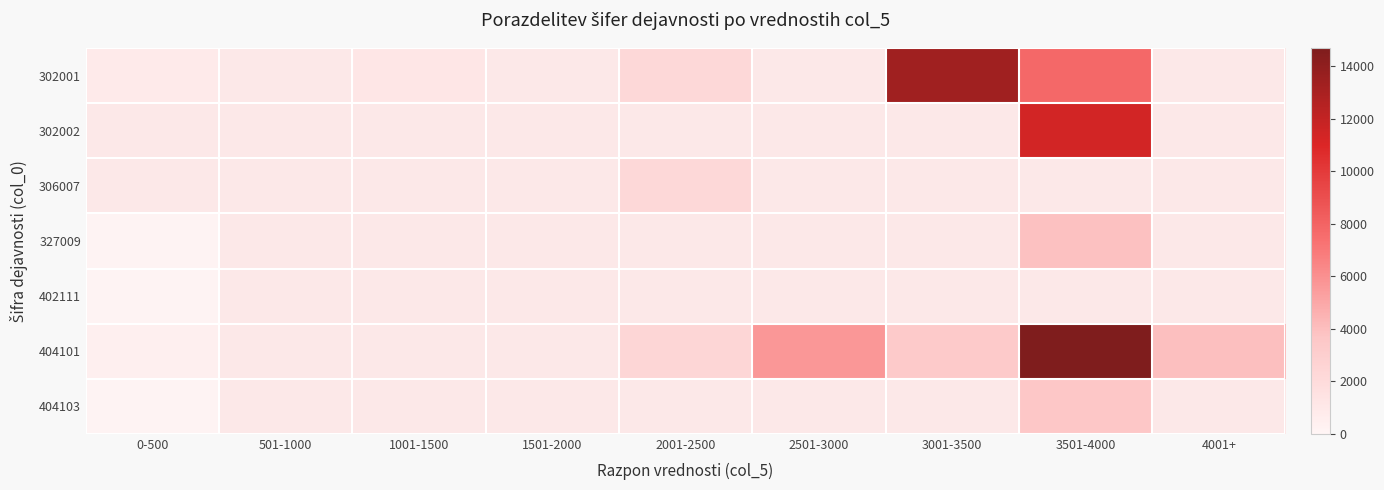

Between 1001-1500 and 1501-2000, which is larger?

1501-2000